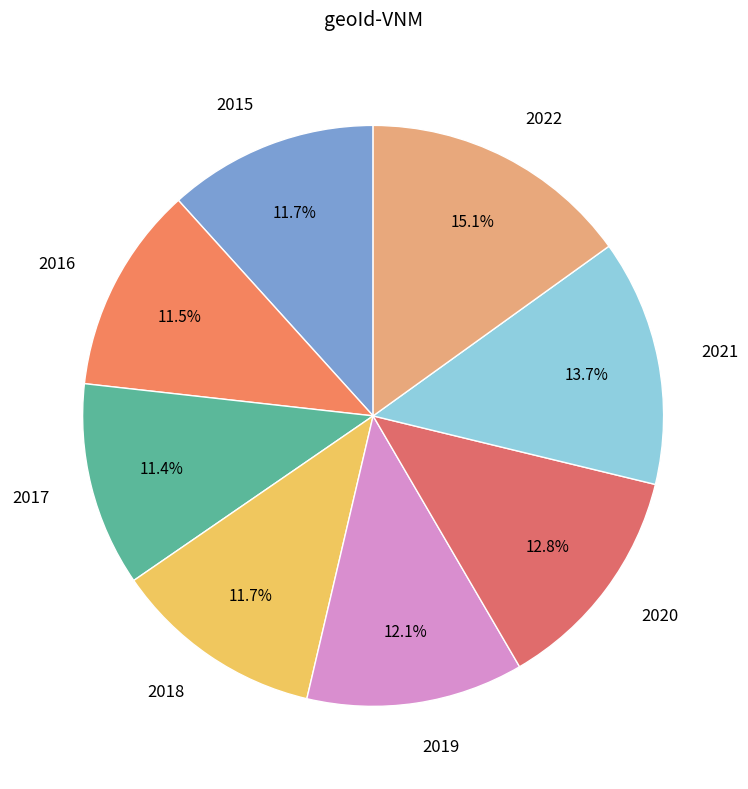

Approximately how many times larger is the value at 2020 compared to 2022?

0.8